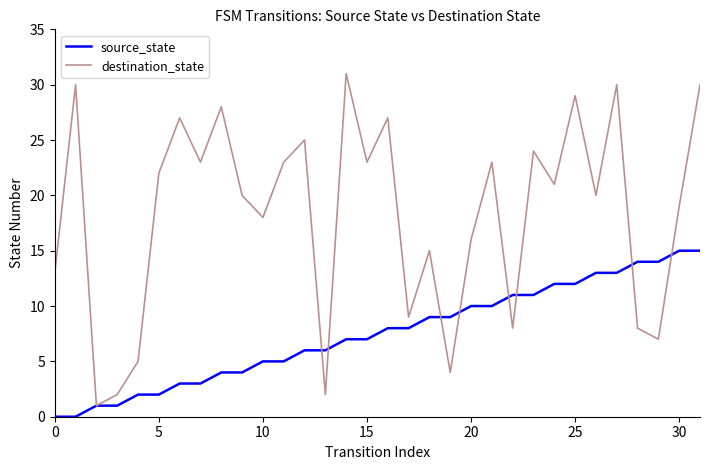

What is the highest value of the source_state series?

15